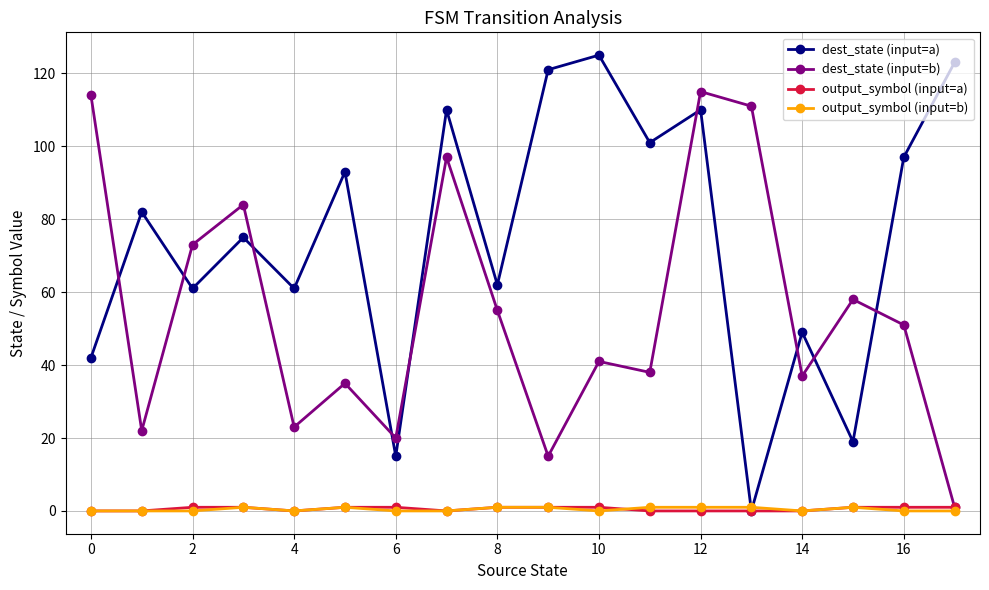

What is the maximum value shown in the chart?

125